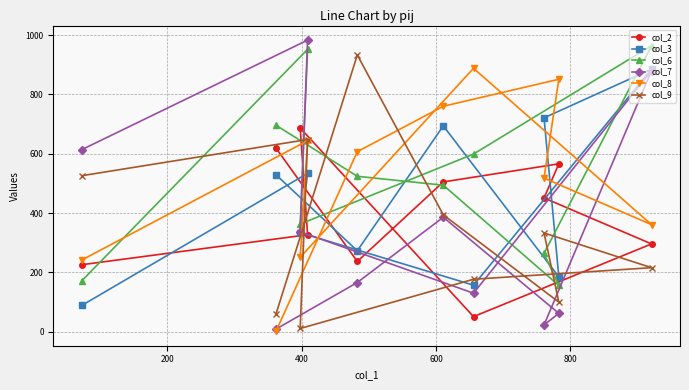

At how many categories does at least one series exceed 116?

10